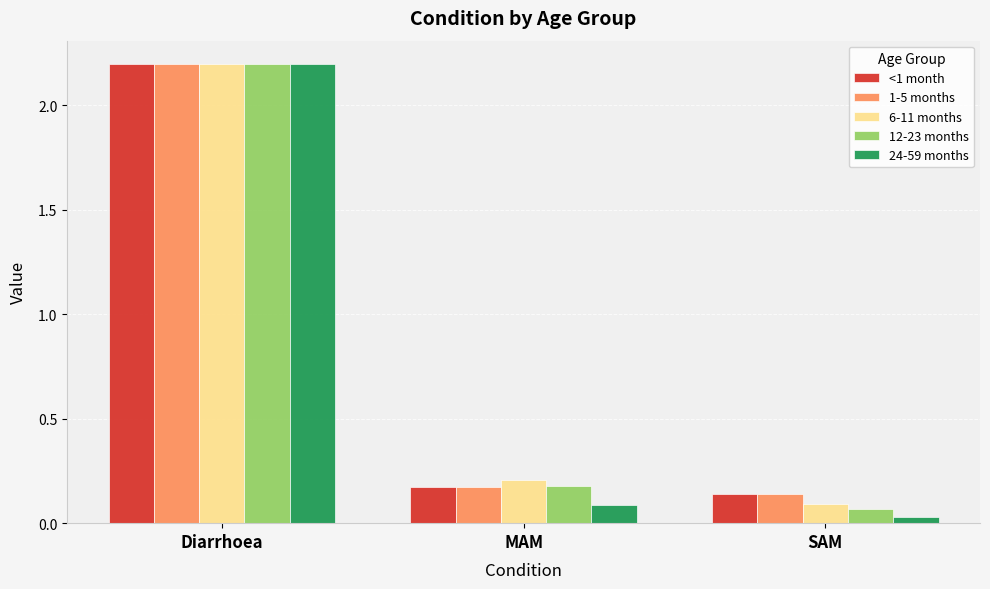

List the labels in order of 12-23 months value, largest first.

Diarrhoea, MAM, SAM